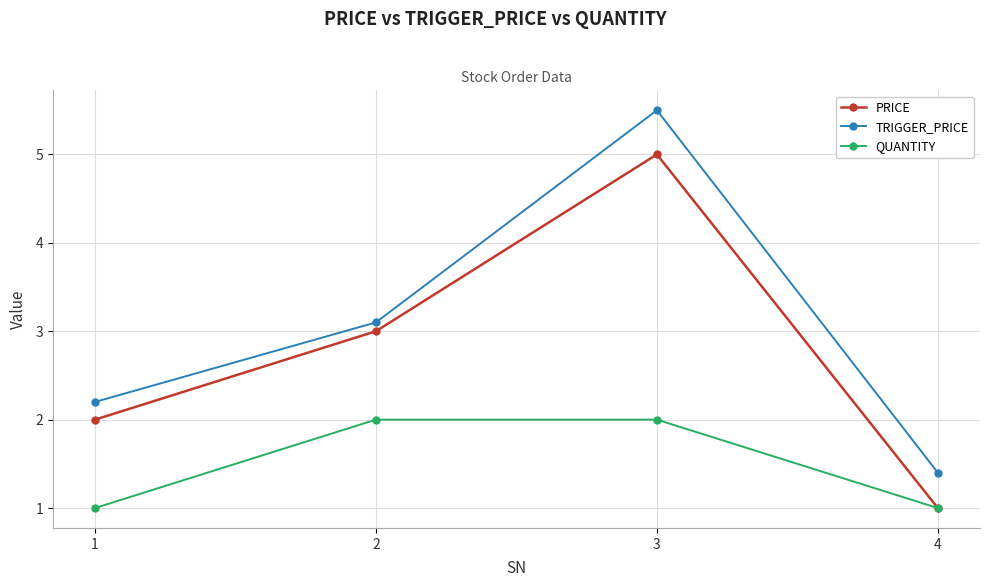

What is the difference between the highest and lowest values at 4?

0.4